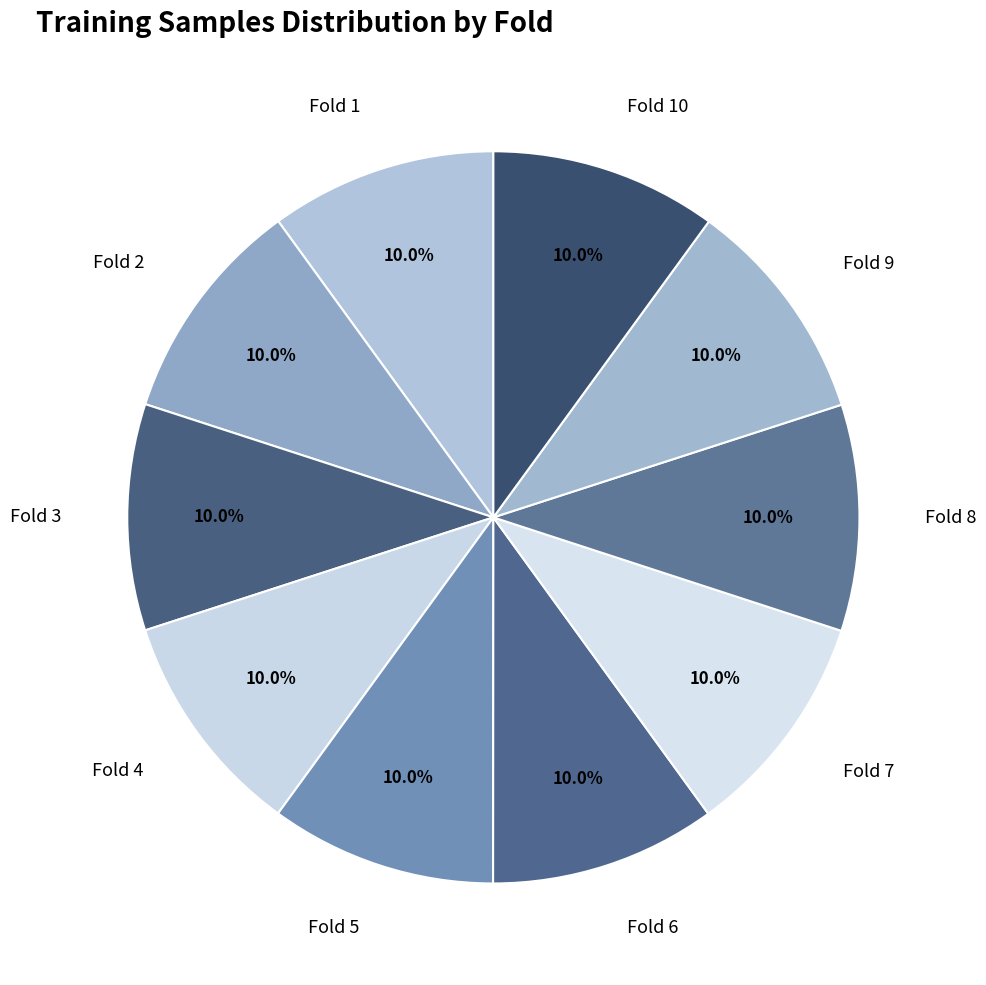

What is the ratio of the value at Fold 3 to the value at Fold 1?

1.0